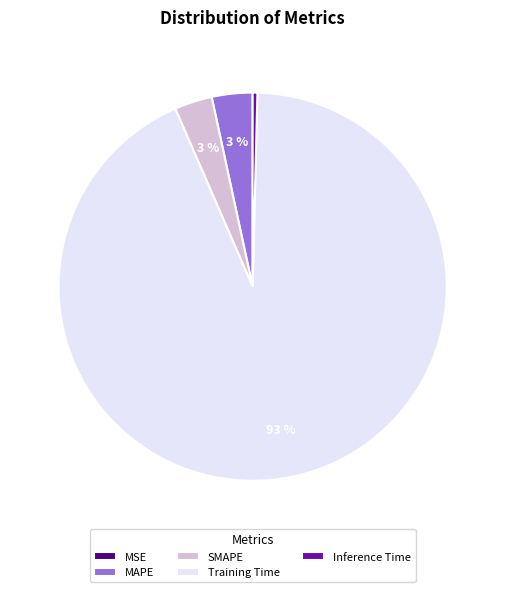

Which category has the biggest portion of the pie?

Training Time